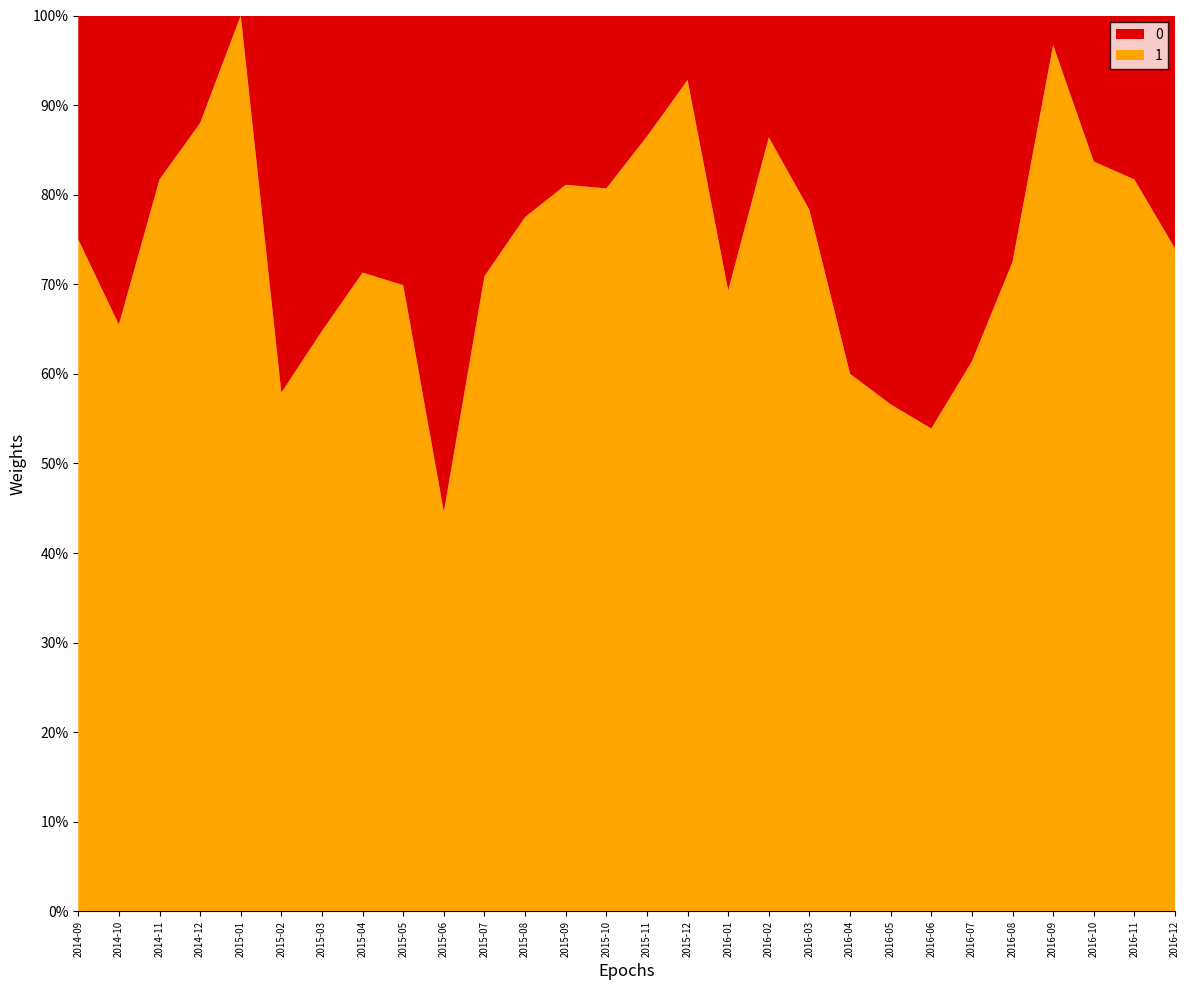

Reading left to right, what are all the values shown in this chart?

0: 2014-09=25.0	2014-10=34.5	2014-11=18.3	2014-12=12.0	2015-01=0.0	2015-02=42.1	2015-03=35.2	2015-04=28.7	2015-05=30.1	2015-06=55.4	2015-07=29.1	2015-08=22.5	2015-09=18.9	2015-10=19.3	2015-11=13.5	2015-12=7.2	2016-01=30.7	2016-02=13.6	2016-03=21.7	2016-04=40.0	2016-05=43.4	2016-06=46.1	2016-07=38.6	2016-08=27.5	2016-09=3.3	2016-10=16.3	2016-11=18.3	2016-12=26.0
1: 2014-09=75.0	2014-10=65.5	2014-11=81.7	2014-12=88.0	2015-01=100.0	2015-02=57.9	2015-03=64.8	2015-04=71.3	2015-05=69.9	2015-06=44.6	2015-07=70.9	2015-08=77.5	2015-09=81.1	2015-10=80.7	2015-11=86.5	2015-12=92.8	2016-01=69.3	2016-02=86.4	2016-03=78.3	2016-04=60.0	2016-05=56.6	2016-06=53.9	2016-07=61.4	2016-08=72.5	2016-09=96.7	2016-10=83.7	2016-11=81.7	2016-12=74.0